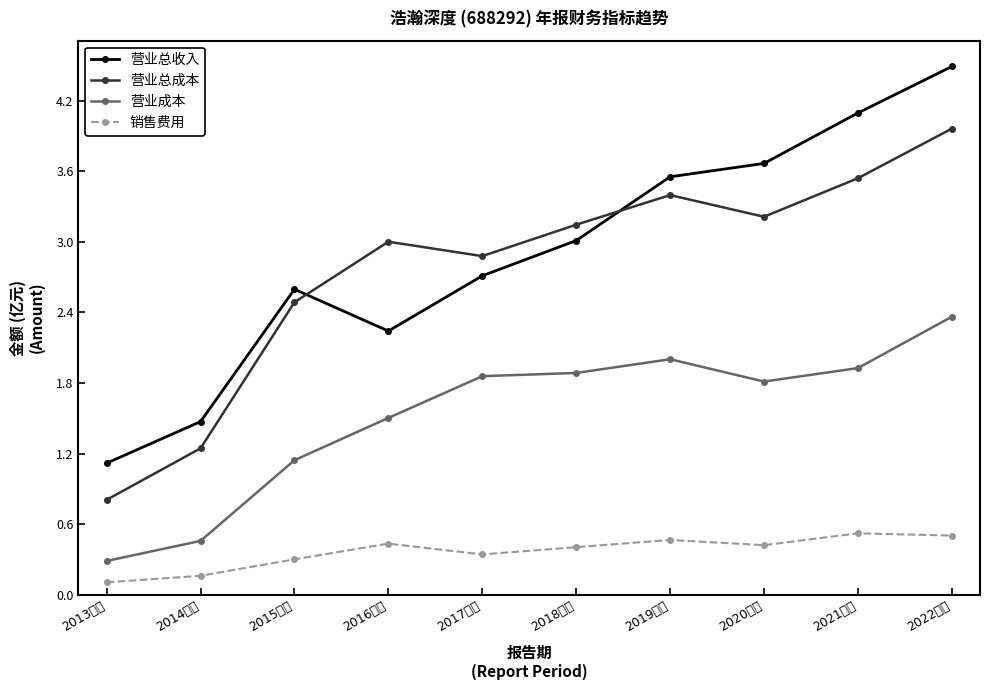

What is the difference between the maximum and minimum values in the 营业成本 series?

2.1